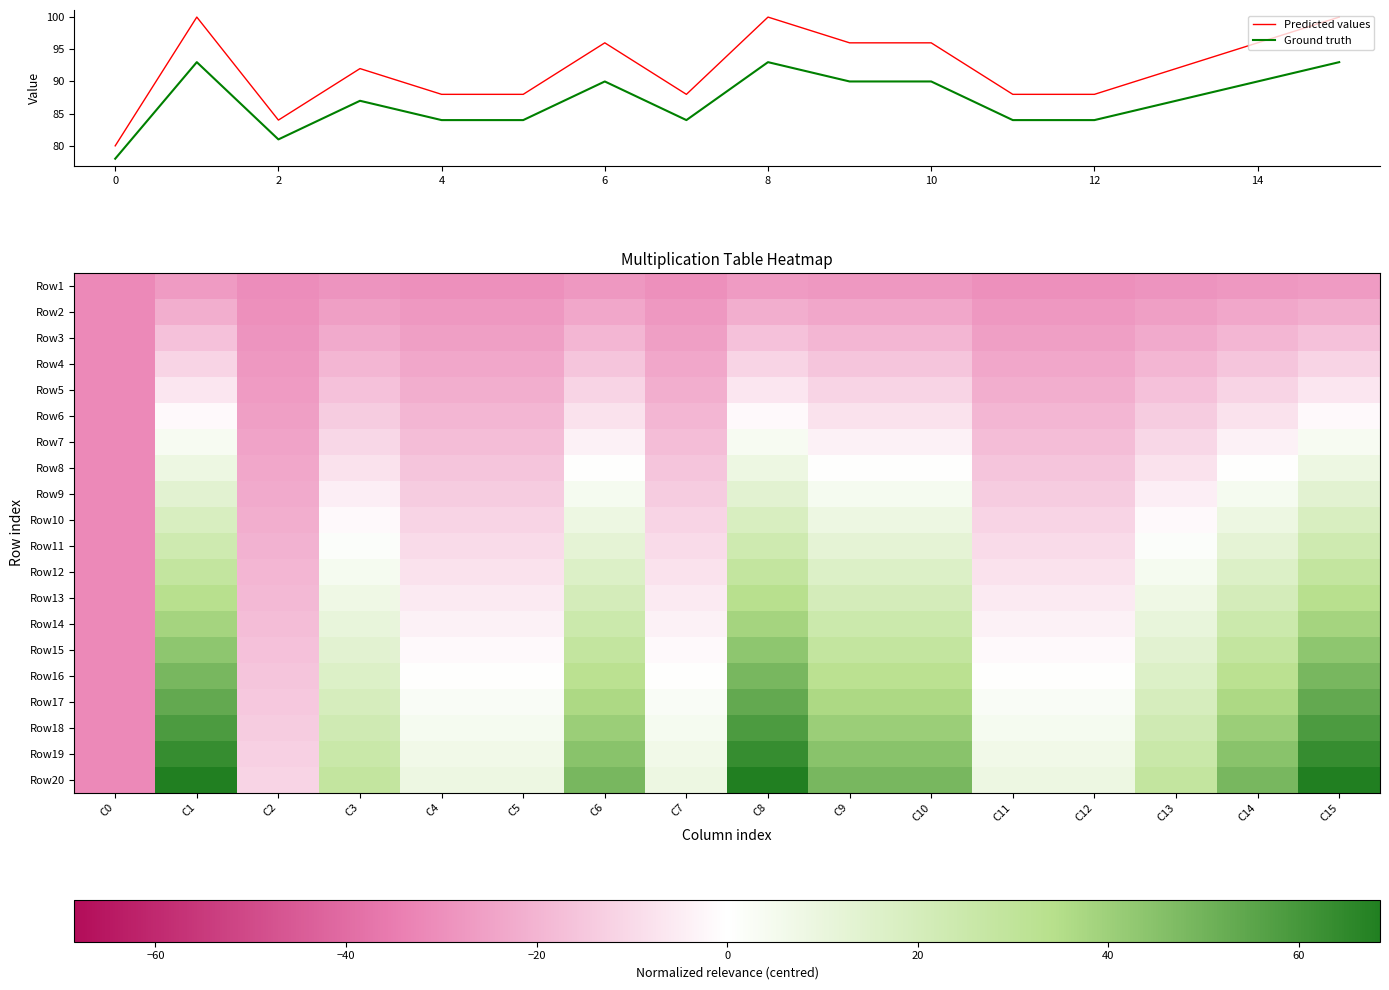

True or false: Predicted values has a value of 100 at 8.

True